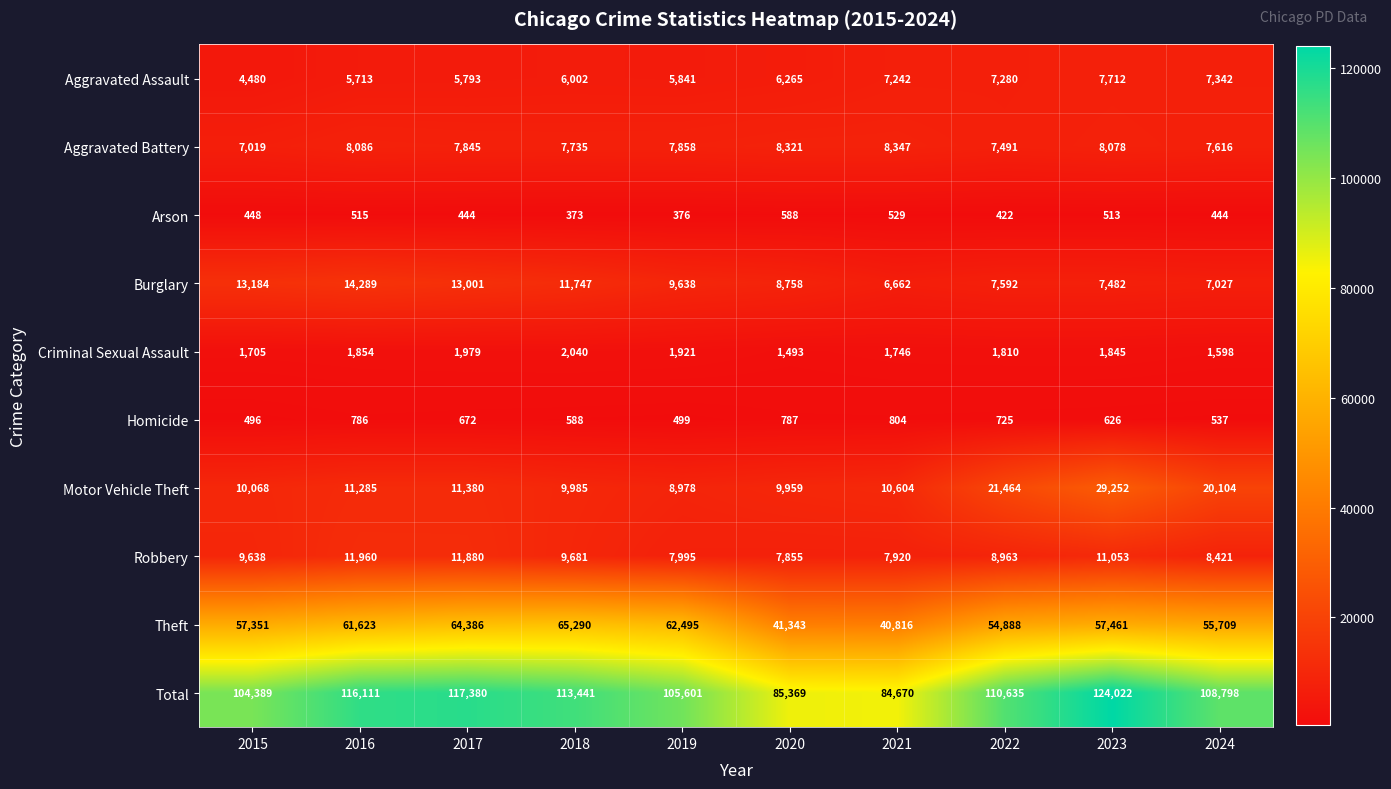

Where is Arson nearest to the value 480?

2015